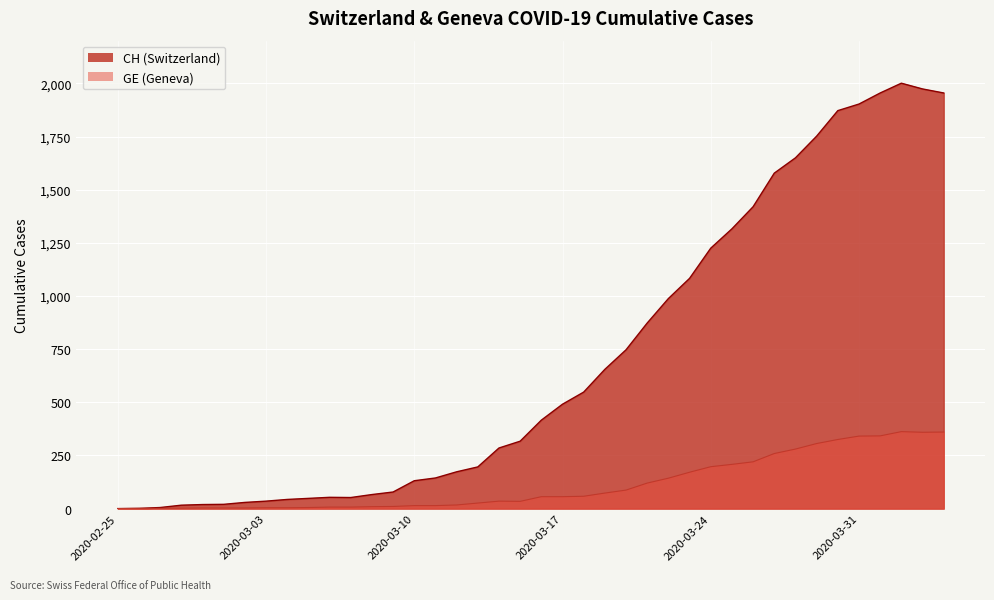

Which category has the lowest value in the GE series?

2020-02-25